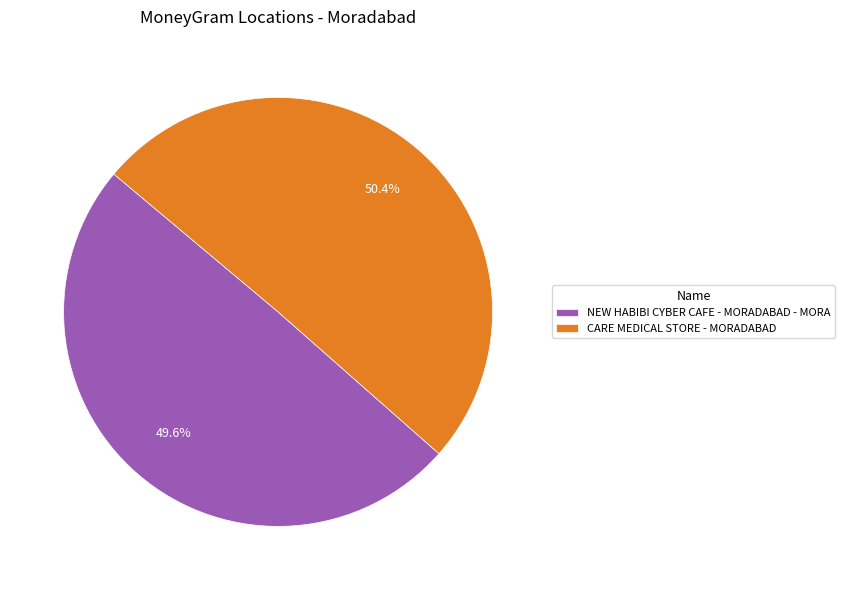

What percentage is NOT represented by NEW HABIBI CYBER CAFE - MORADABAD - MORA?

50.4%